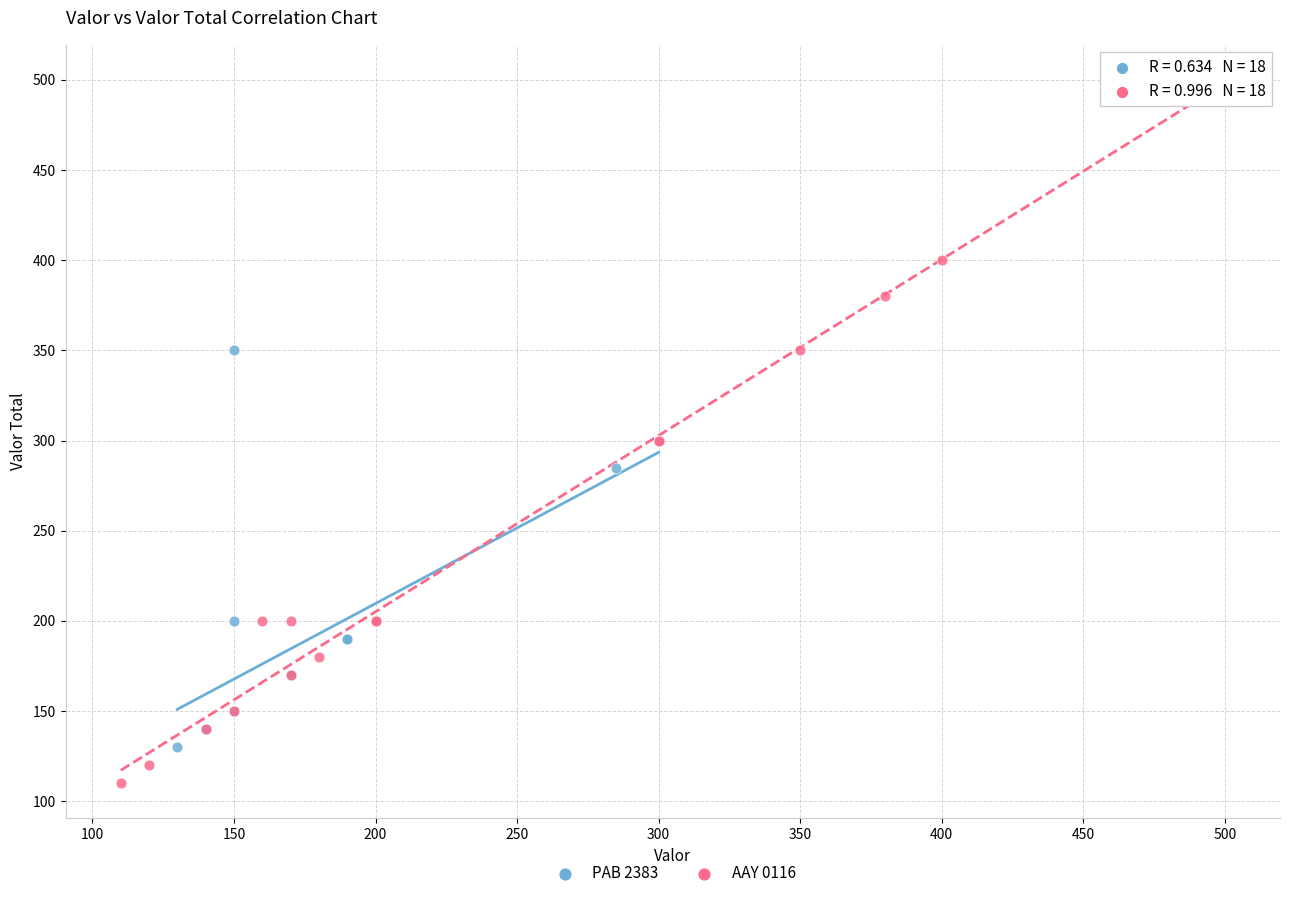

Which series reaches the maximum Y coordinate?

AAY 0116